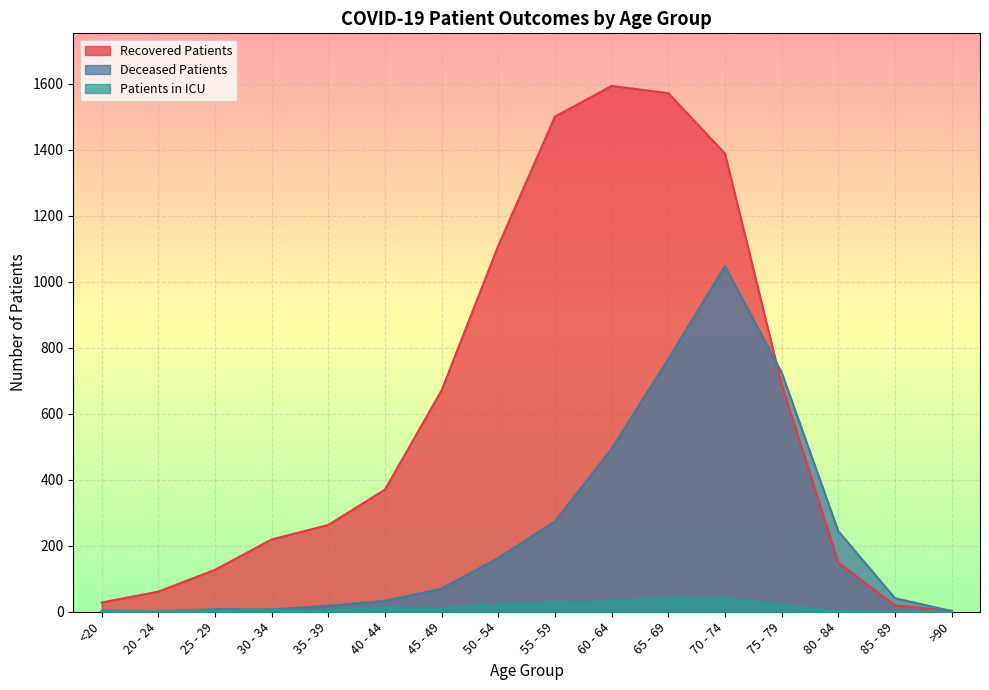

True or false: recovered_patients and patients_in_icu cross at least once.

False